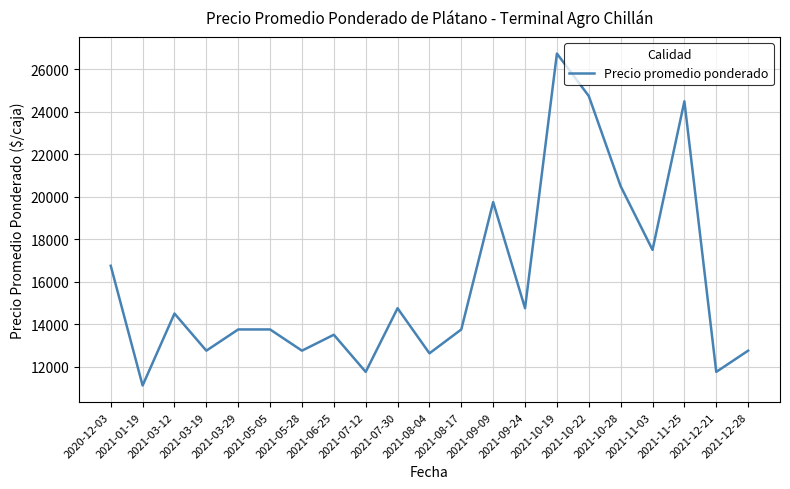

What is the change in value from 2021-08-04 to 2021-10-19?

+14125.0